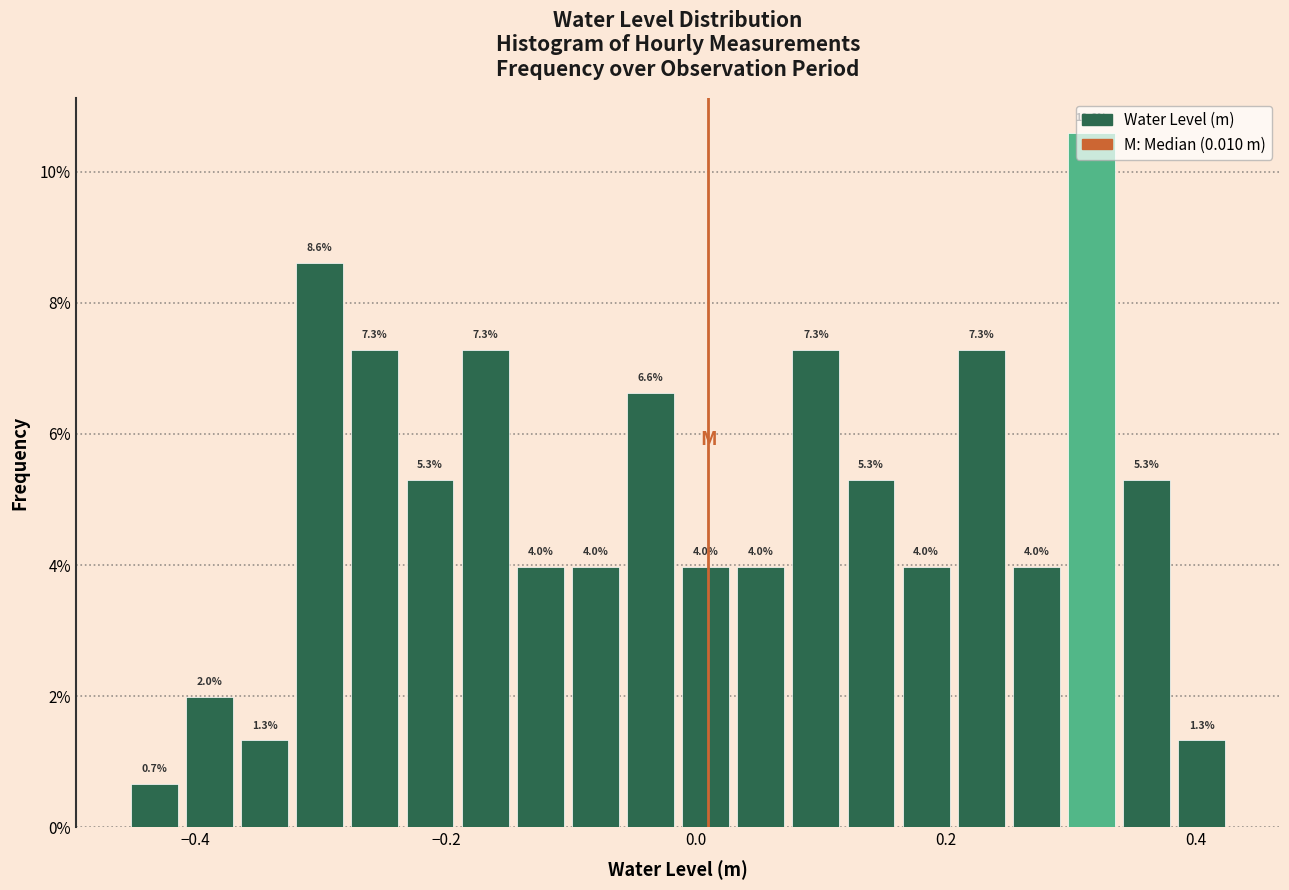

Read against the x-axis, roughly where is the centre of the tallest bar?

0.32